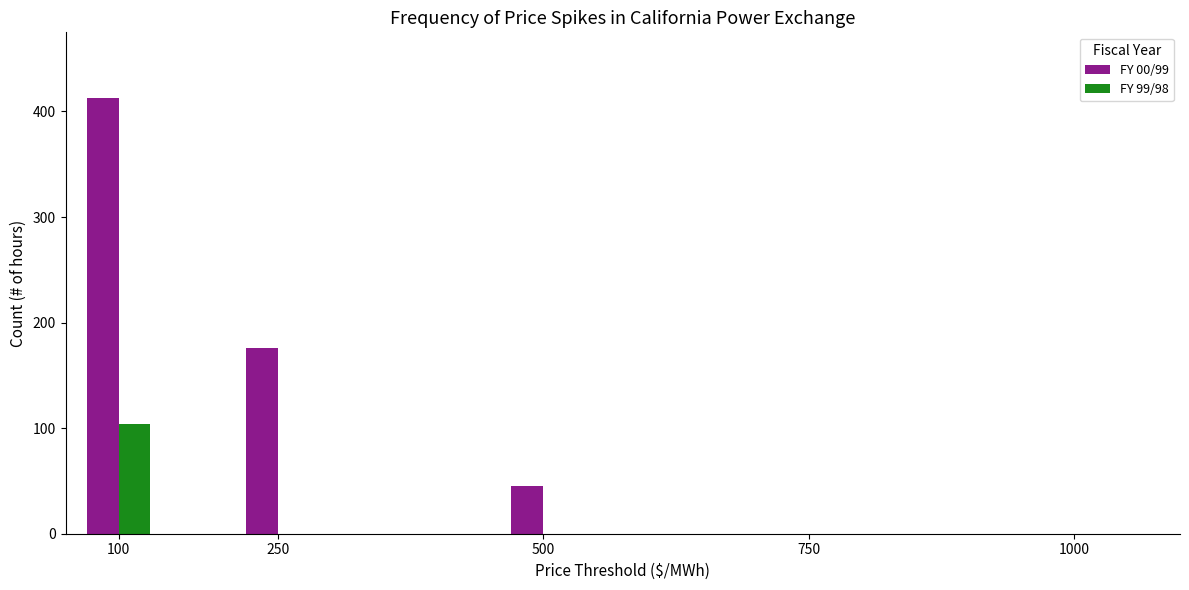

Reading left to right, list all the values displayed in this chart.

FY 00/99: 100=413	250=176	500=45	750=0	1000=0
FY 99/98: 100=104	250=0	500=0	750=0	1000=0